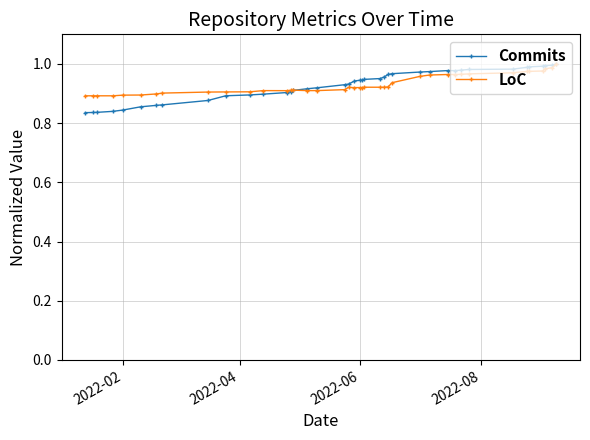

At how many categories does at least one series exceed 0?

40